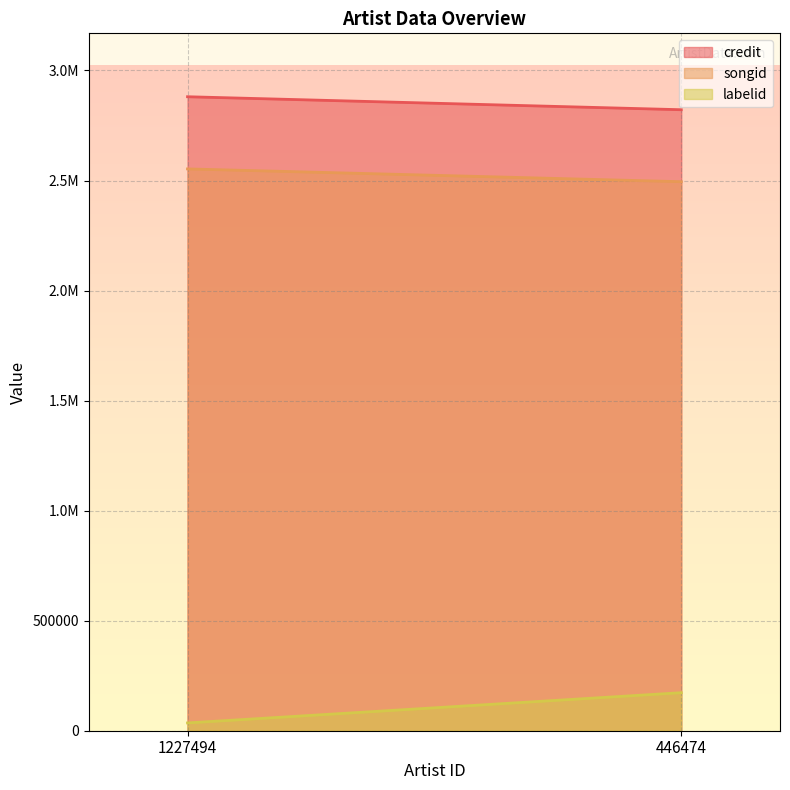

What is the spread (max minus min) of values at 446474?

2648946